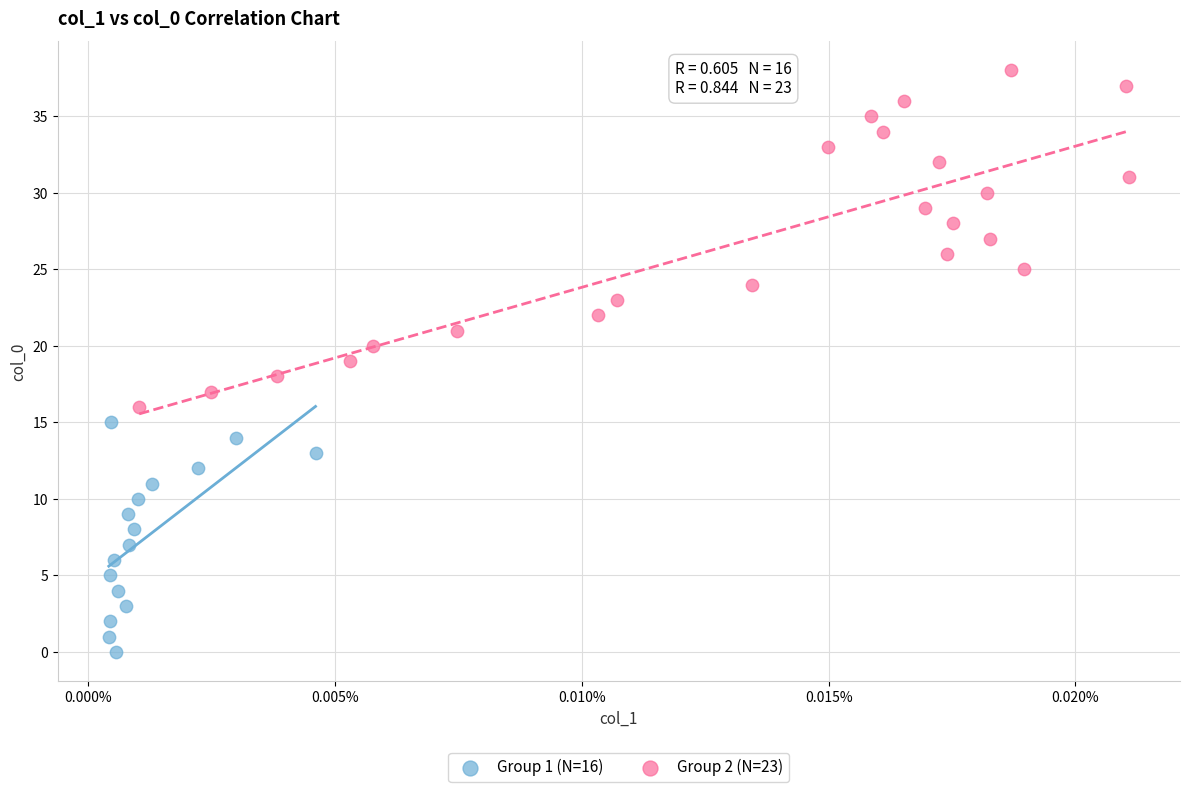

Which series reaches the minimum Y coordinate?

Group 1 (N=16)